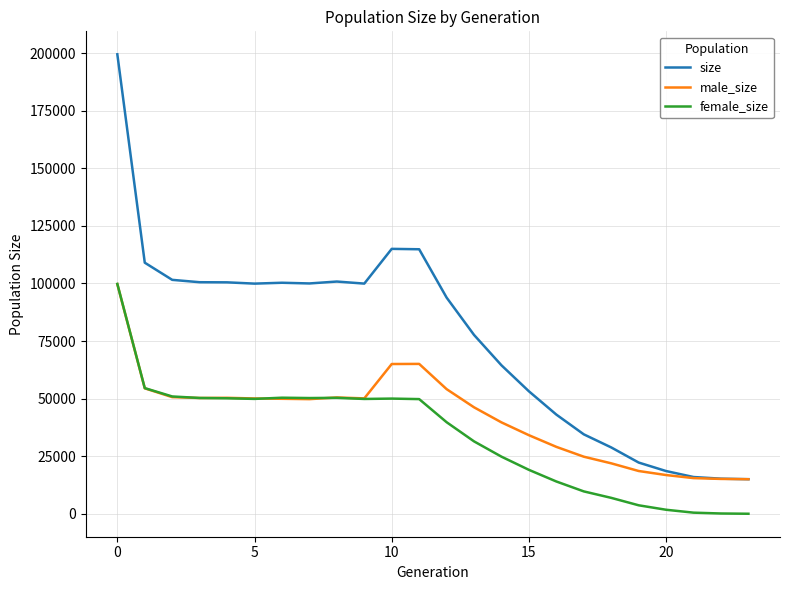

List the series in order of their overall mean, highest first.

size, male_size, female_size